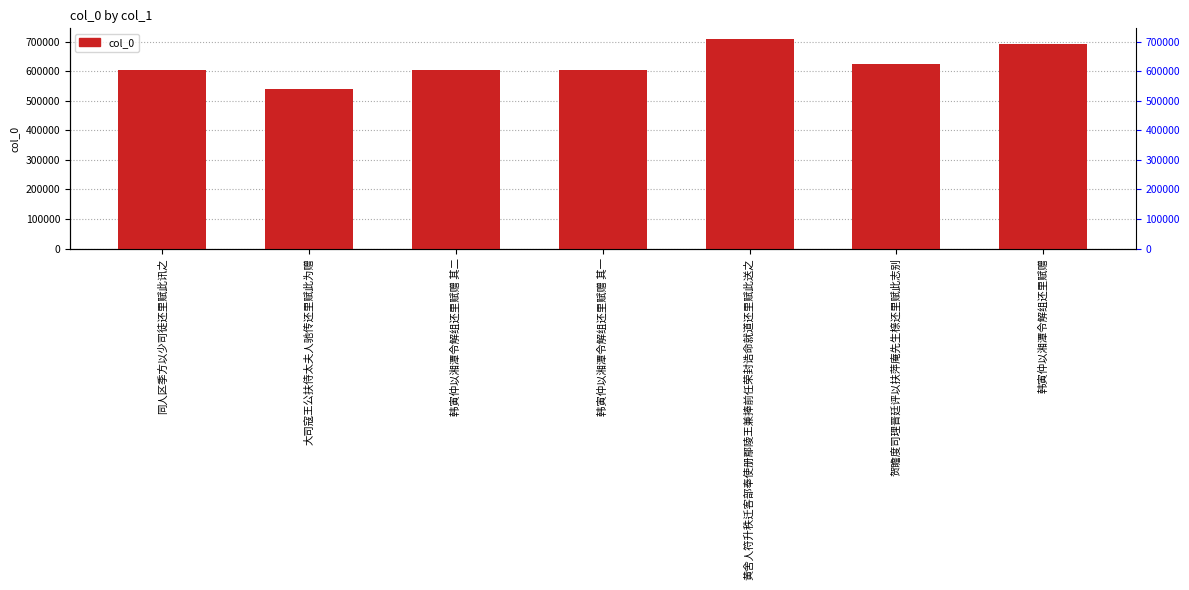

True or false: the data shows 605039 at 韩寅仲以湘潭令解组还里赋赠 其一.

True